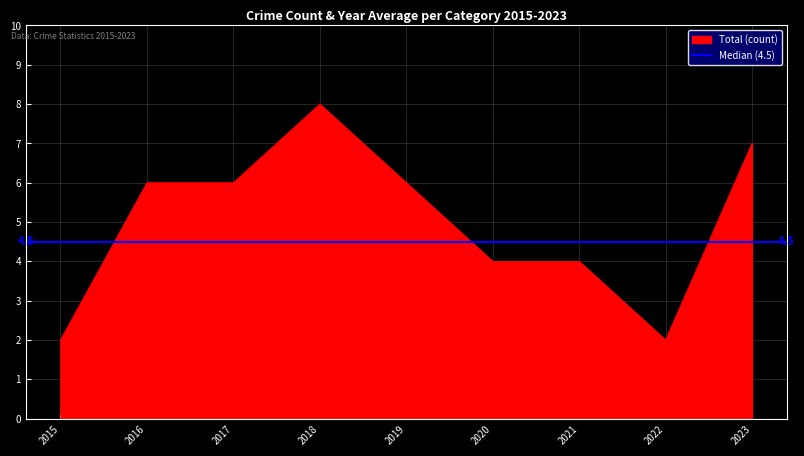

Reading right to left, extract all data points from this chart.

2023=7	2022=2	2021=4	2020=4	2019=6	2018=8	2017=6	2016=6	2015=2